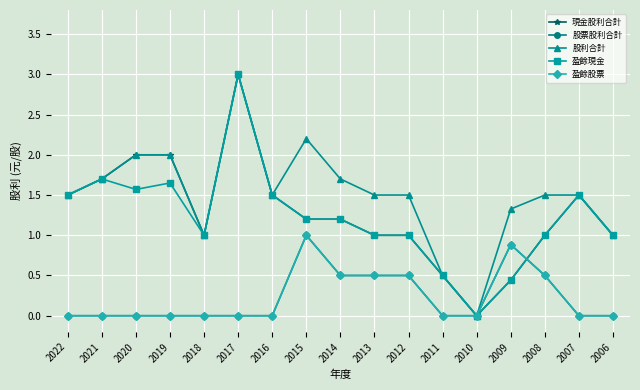

Where is the first local minimum for 盈餘現金?

2020